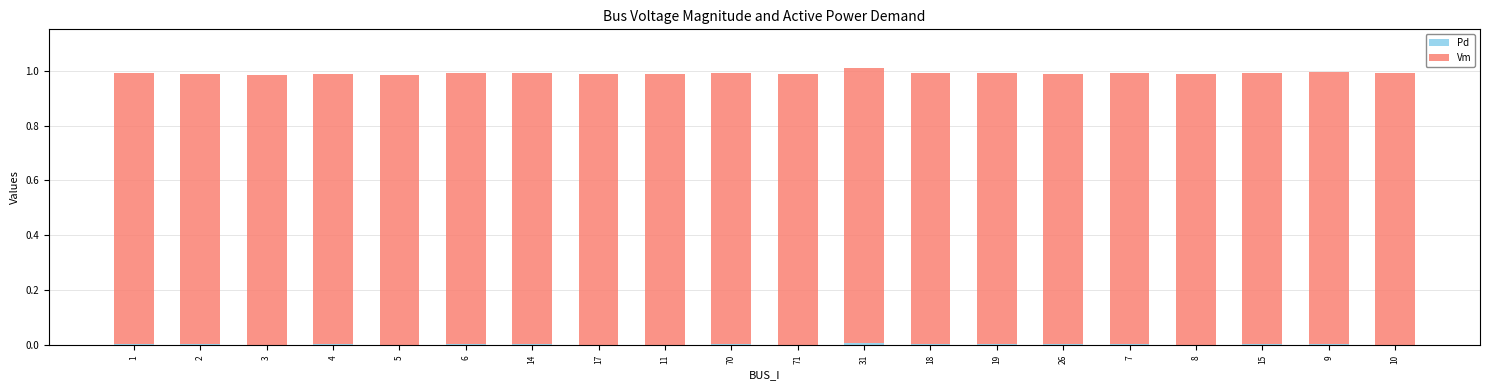

How many data points does each series have?

20